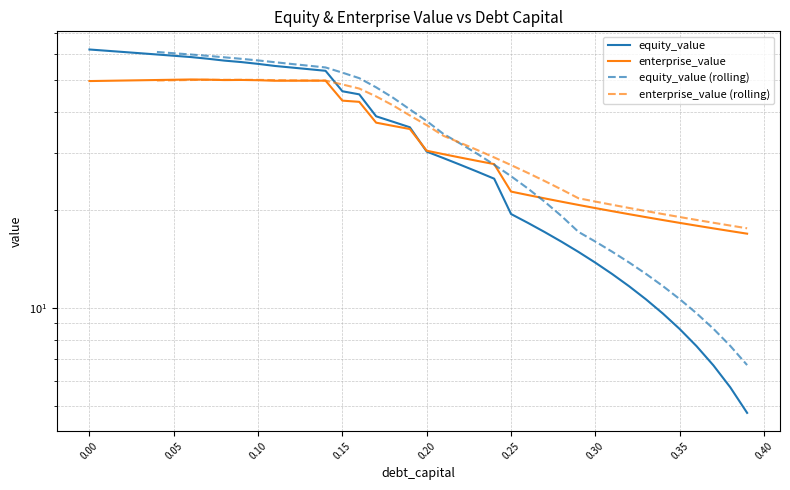

Reading left to right, what are all the values shown in this chart?

equity_value: 0.0=62.1	0.01=61.6	0.02=61.0	0.03=60.5	0.04=59.9	0.05=59.4	0.06=58.9	0.07=58.2	0.08=57.4	0.09=56.8	0.1=56.1	0.11=55.3	0.12=54.7	0.13=54.0	0.14=53.4	0.15=46.2	0.16=45.2	0.17=38.8	0.18=37.3	0.19=35.9	0.2=30.2	0.21=28.8	0.22=27.5	0.23=26.2	0.24=24.9	0.25=19.4	0.26=18.3	0.27=17.1	0.28=16.0	0.29=14.9	0.3=13.8	0.31=12.7	0.32=11.7	0.33=10.6	0.34=9.6	0.35=8.6	0.36=7.7	0.37=6.7	0.38=5.7	0.39=4.8
enterprise_value: 0.0=49.7	0.01=49.8	0.02=49.9	0.03=50.0	0.04=50.1	0.05=50.2	0.06=50.3	0.07=50.2	0.08=50.0	0.09=50.1	0.1=50.0	0.11=49.8	0.12=49.8	0.13=49.8	0.14=49.8	0.15=43.3	0.16=42.9	0.17=37.0	0.18=36.2	0.19=35.4	0.2=30.4	0.21=29.7	0.22=29.0	0.23=28.3	0.24=27.7	0.25=22.8	0.26=22.2	0.27=21.7	0.28=21.2	0.29=20.7	0.3=20.3	0.31=19.8	0.32=19.4	0.33=19.0	0.34=18.6	0.35=18.3	0.36=17.9	0.37=17.6	0.38=17.2	0.39=16.9